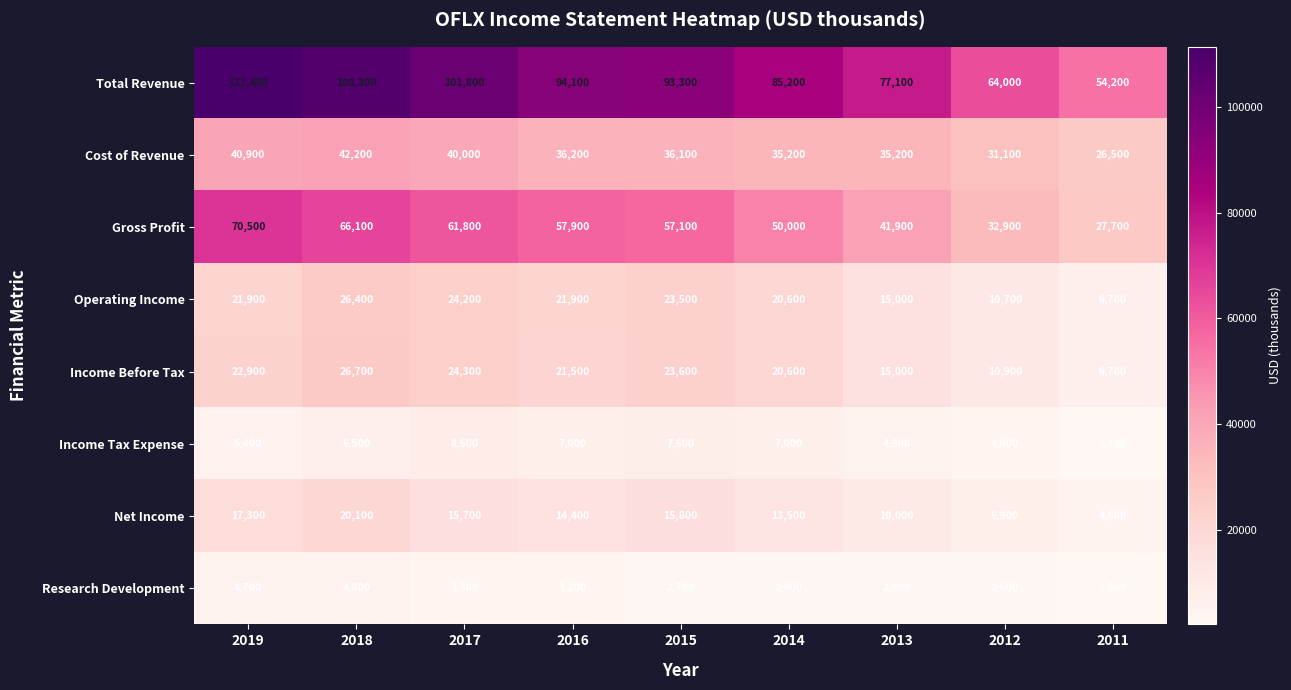

Rank the series by their maximum value, from highest to lowest.

Total Revenue, Gross Profit, Cost of Revenue, Income Before Tax, Operating Income, Net Income, Income Tax Expense, Research Development